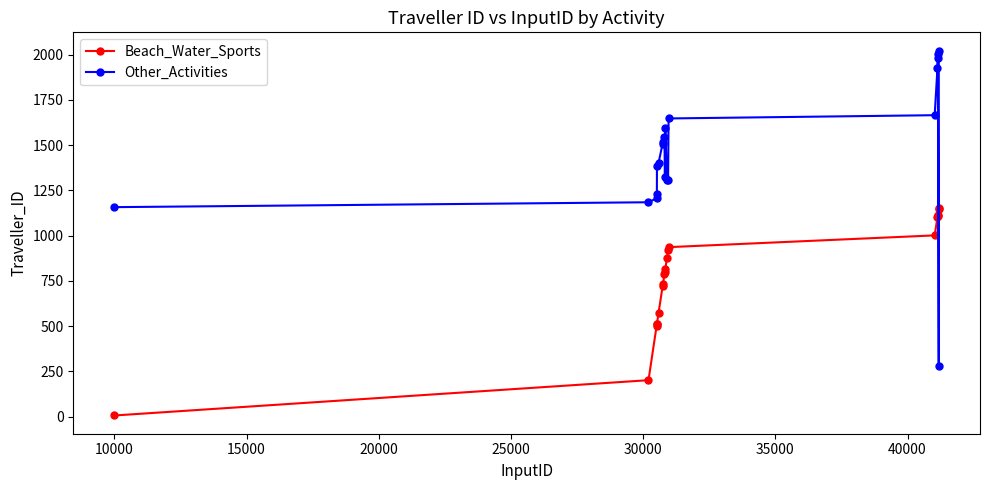

True or false: Other_Activities has more than 0 interior local peaks.

True